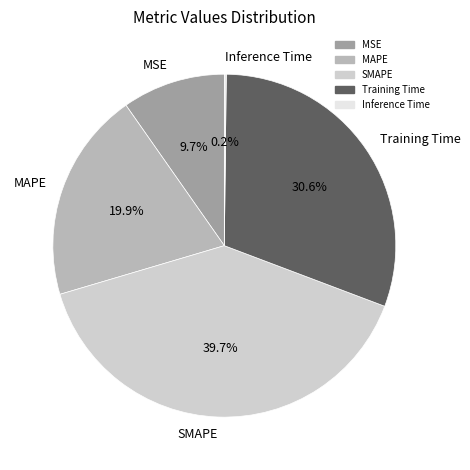

Which category has the biggest portion of the pie?

SMAPE